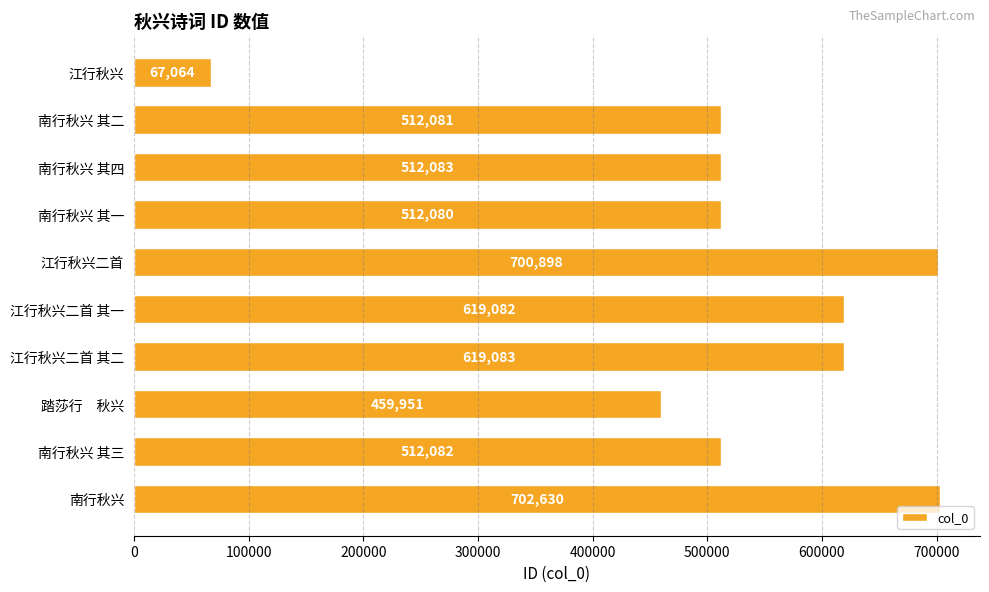

Where is the data nearest to the value 384847?

踏莎行　秋兴